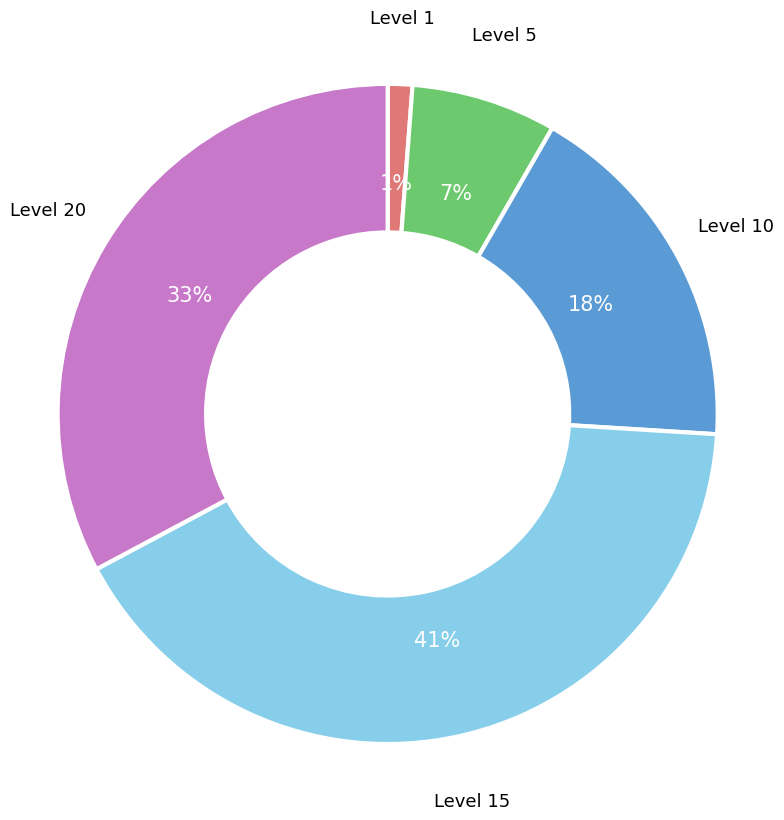

To the nearest percent, what is the difference between the largest and smallest slice percentages?

40%